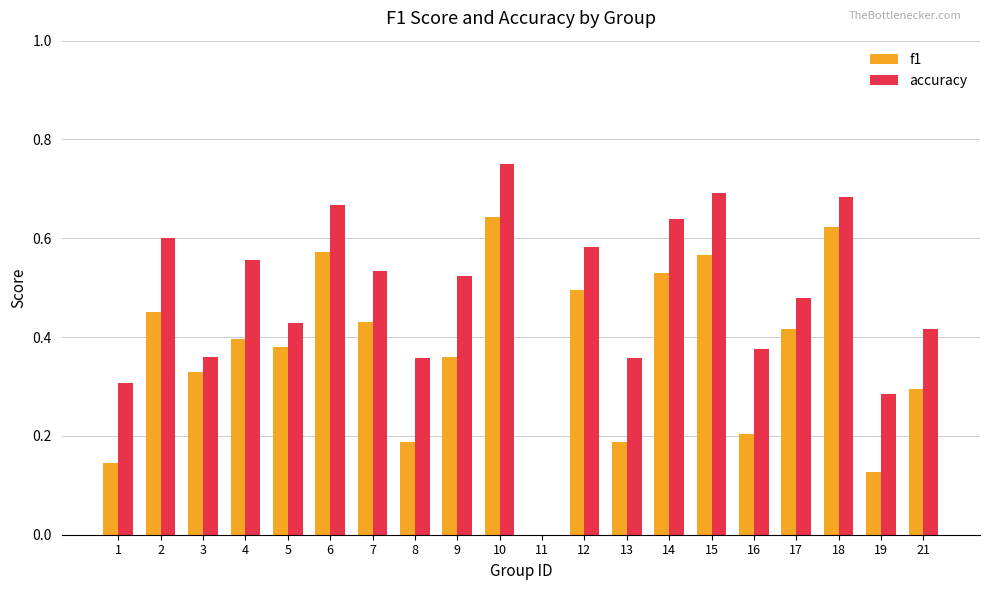

Between 14 and 19, which series saw the biggest shift?

f1